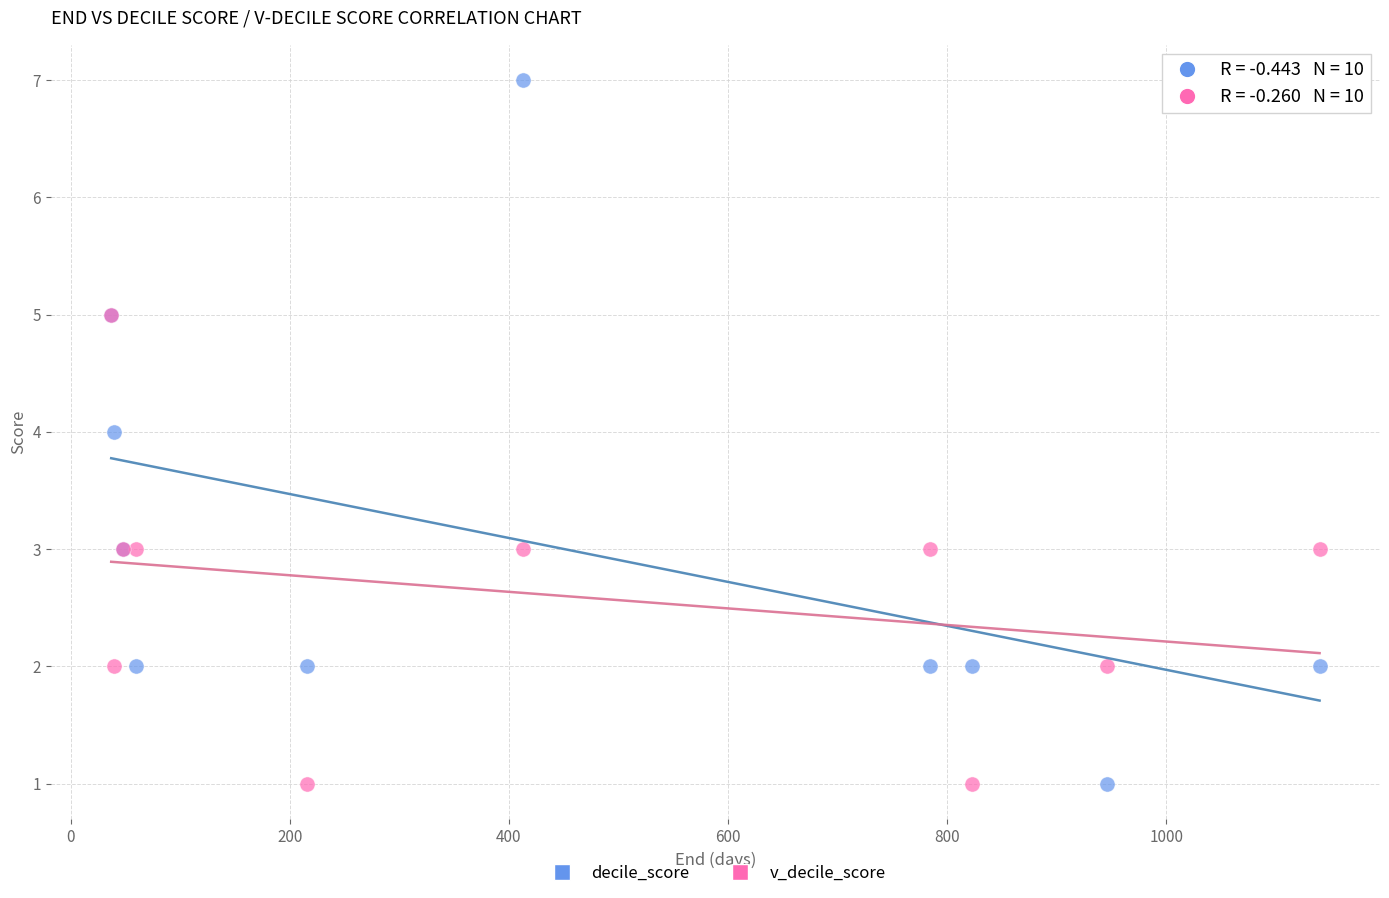

Which series has the largest Y range (max minus min)?

decile_score